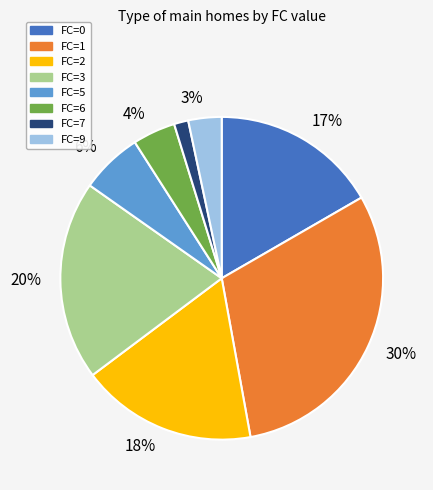

Is there a majority slice in this chart?

No